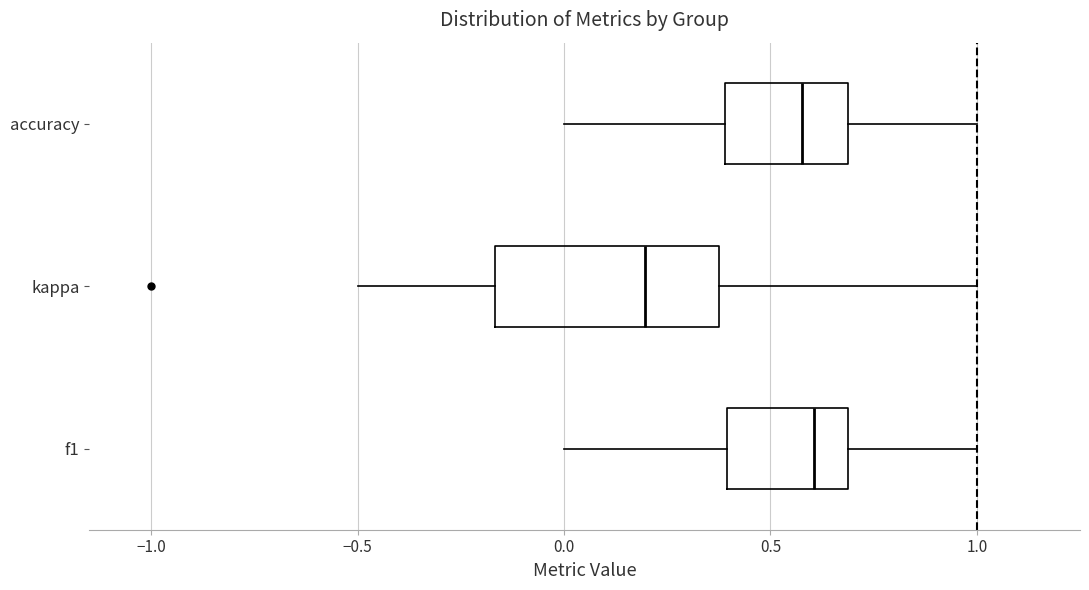

Reading bottom to top, read every box against the x-axis: the position of its median line, the range the box covers, and the ends of its whiskers. The values are not printed on the chart, so give them approximately, as read against the axis.

f1: median 0.60, box 0.40 to 0.70, whiskers 0.00 to 1.00
kappa: median 0.20, box -0.15 to 0.40, whiskers -0.50 to 1.00
accuracy: median 0.60, box 0.40 to 0.70, whiskers 0.00 to 1.00